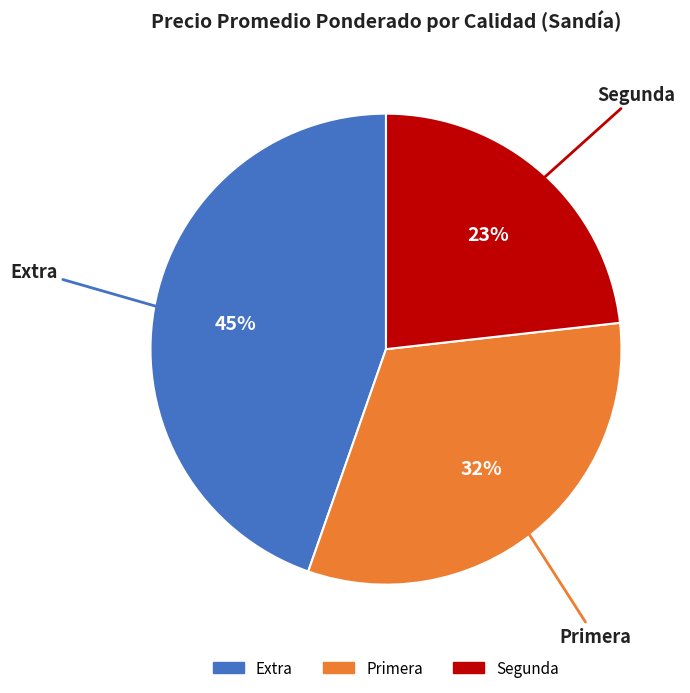

True or false: Segunda accounts for 23% of the total.

True